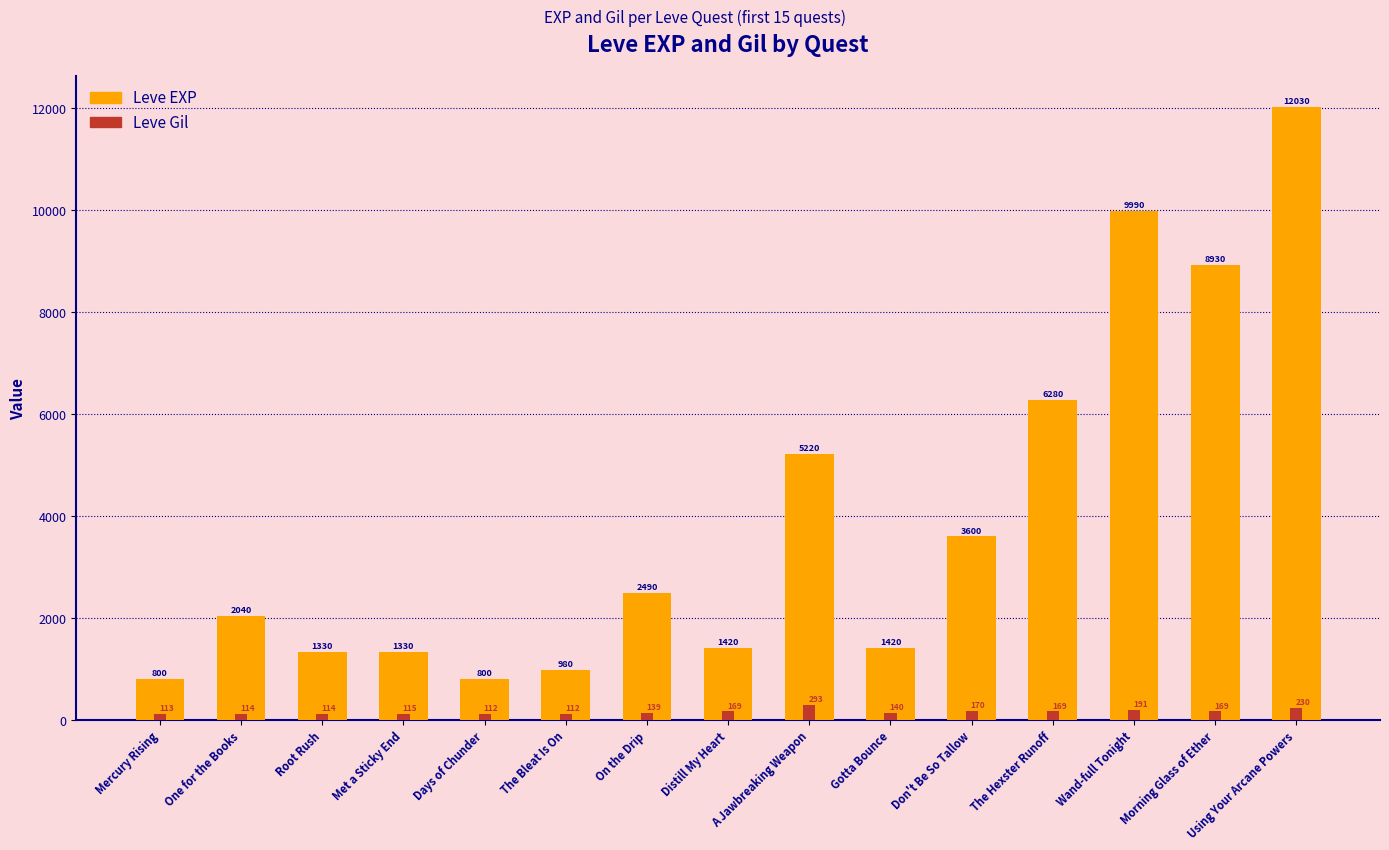

How many series are shown in this chart?

2